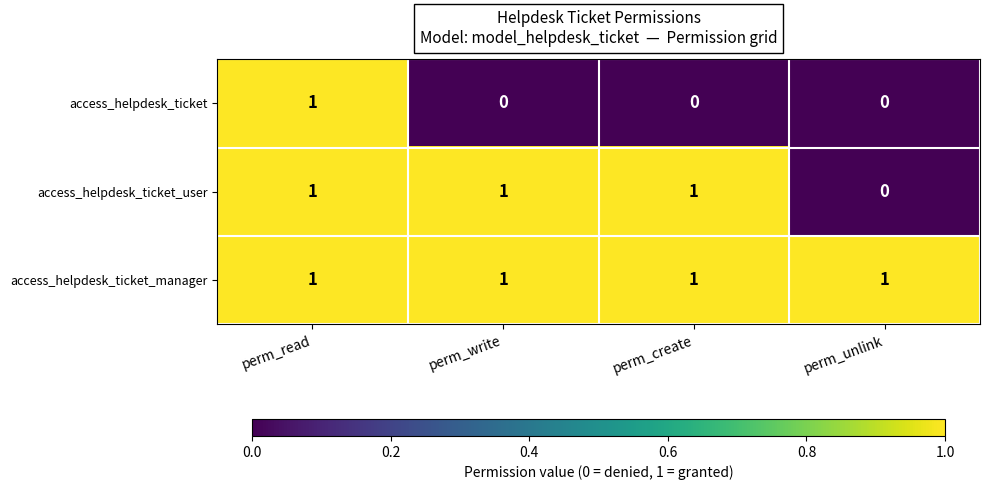

Rank the series by their average value, from lowest to highest.

access_helpdesk_ticket, access_helpdesk_ticket_user, access_helpdesk_ticket_manager